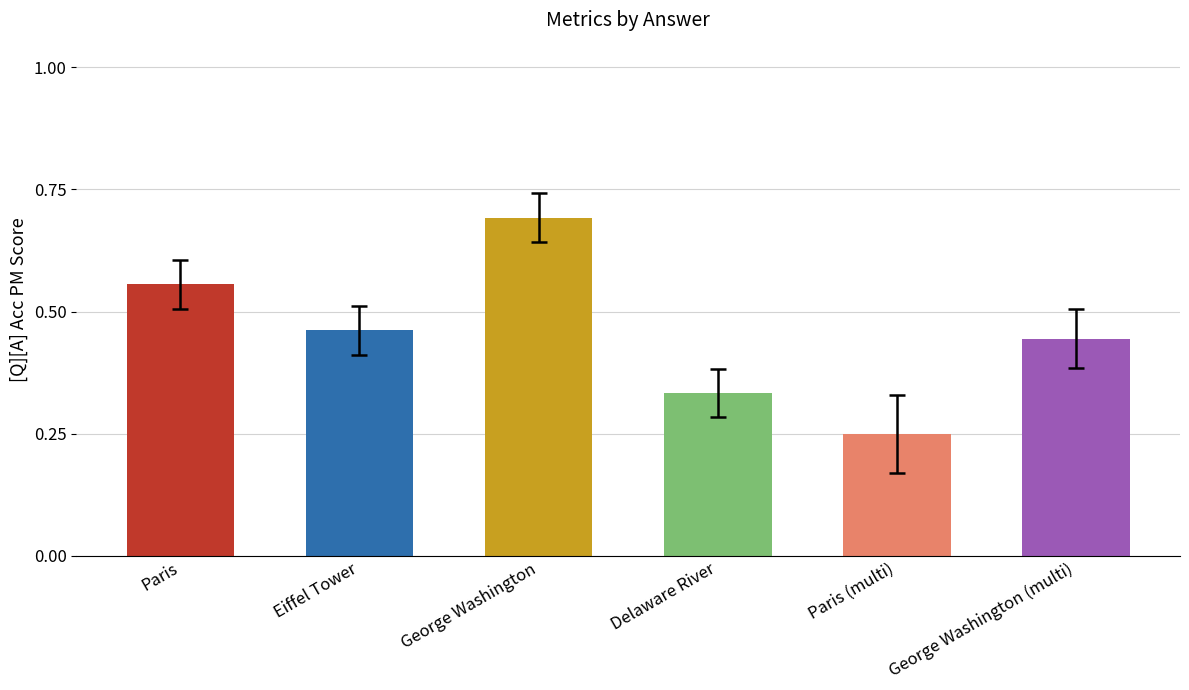

Which category has the lowest value across all series?

Paris (multi)